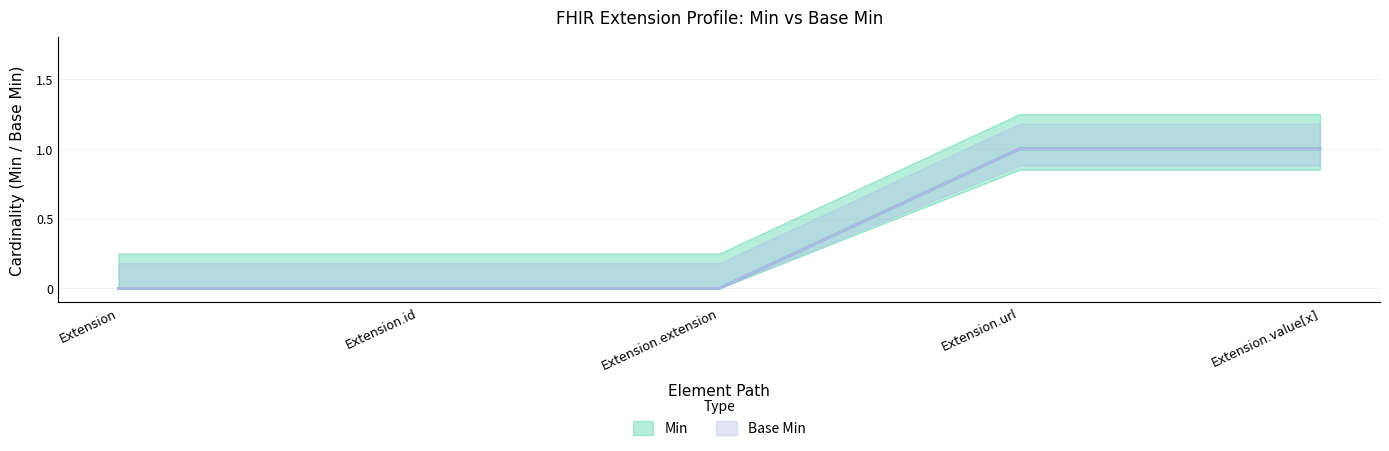

At Extension, list the series in order from largest to smallest.

Min, Base Min